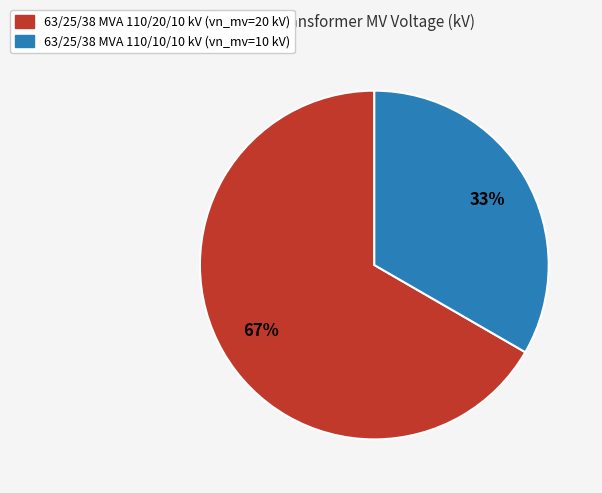

Which category has the biggest portion of the pie?

63/25/38 MVA 110/20/10 kV